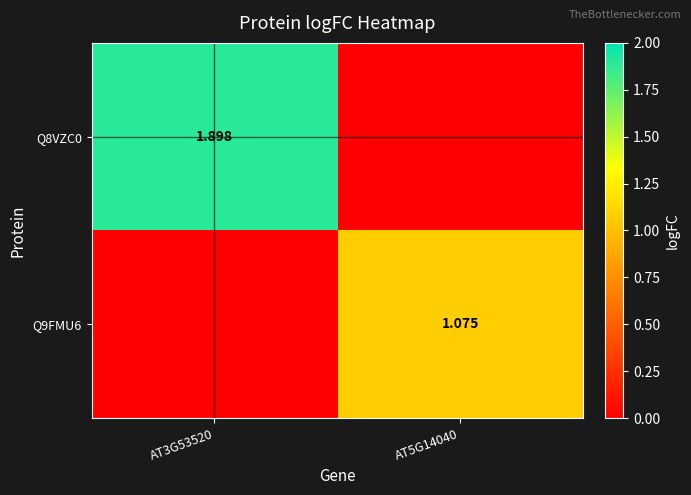

What is the greatest value displayed?

1.9